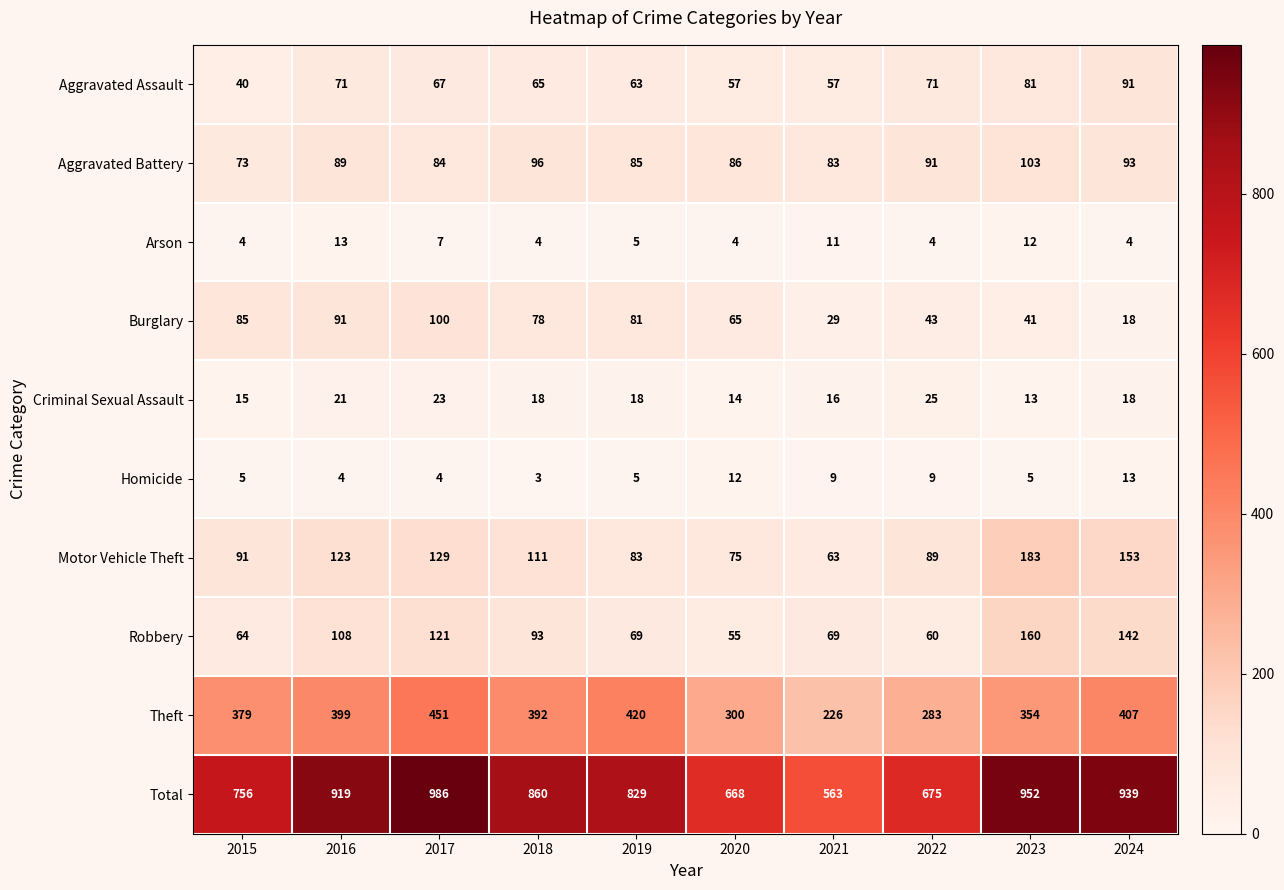

Which series changed the most between 2023 and 2024?

Theft